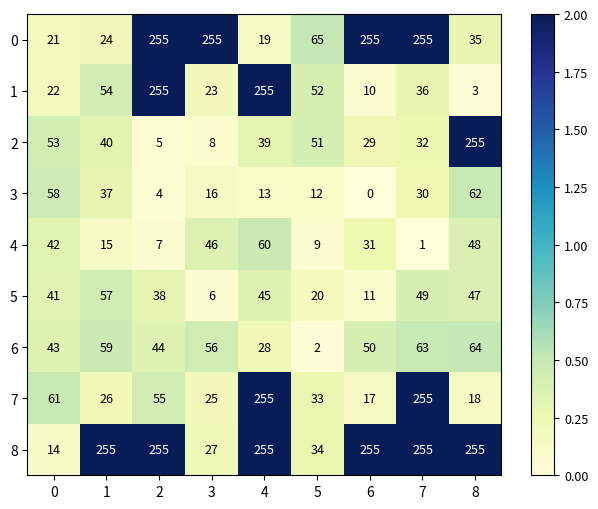

Between 0 and 7, which series saw the biggest shift?

8